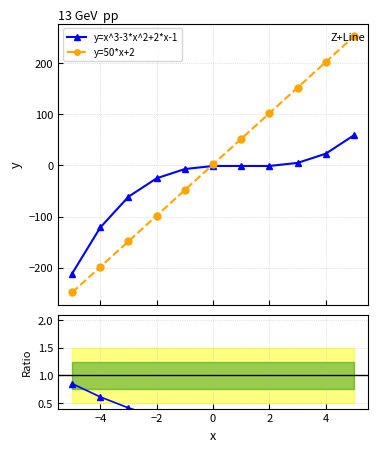

True or false: y=x^3-3*x^2+2*x-1 and y=50*x+2 cross at least once.

True